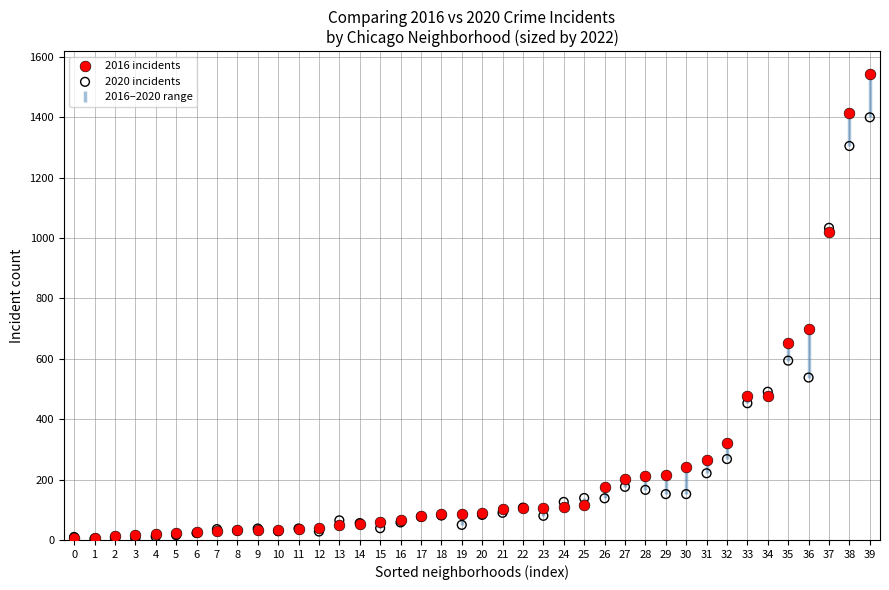

Across all series, what Y value is closest to 773?

698